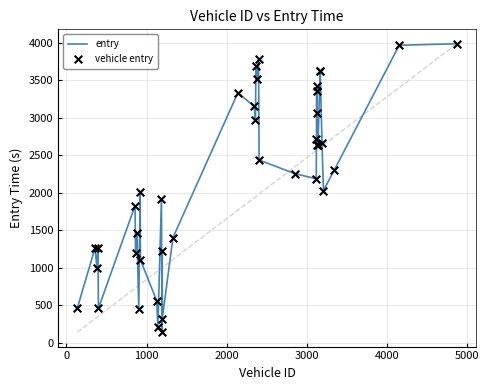

What is the difference between the maximum and minimum values?

3850.3